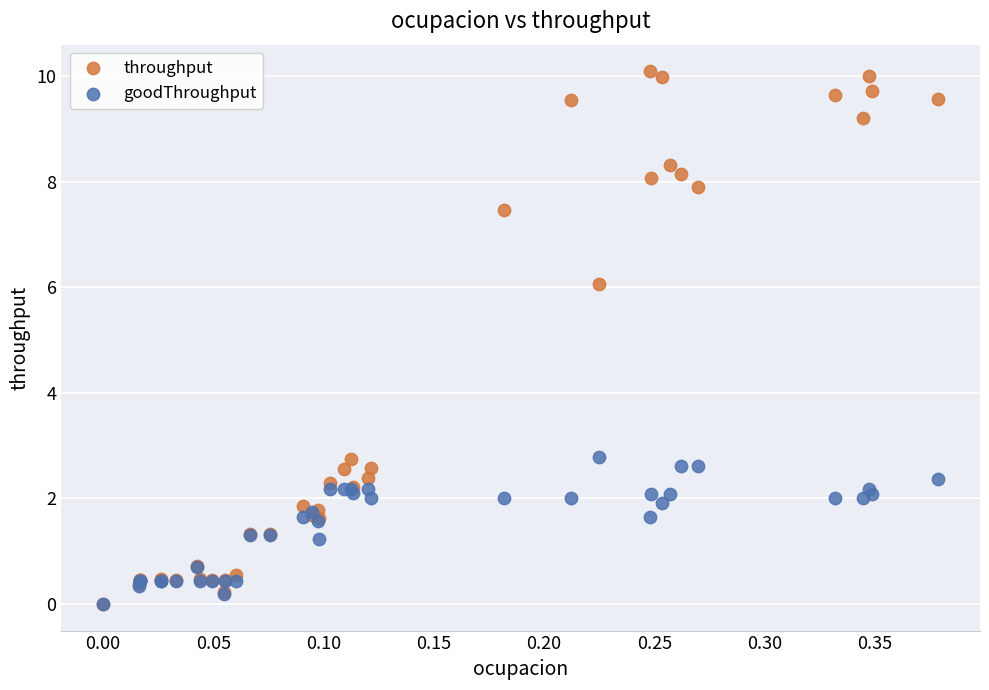

Across all series, what Y value is closest to 5?

6.1